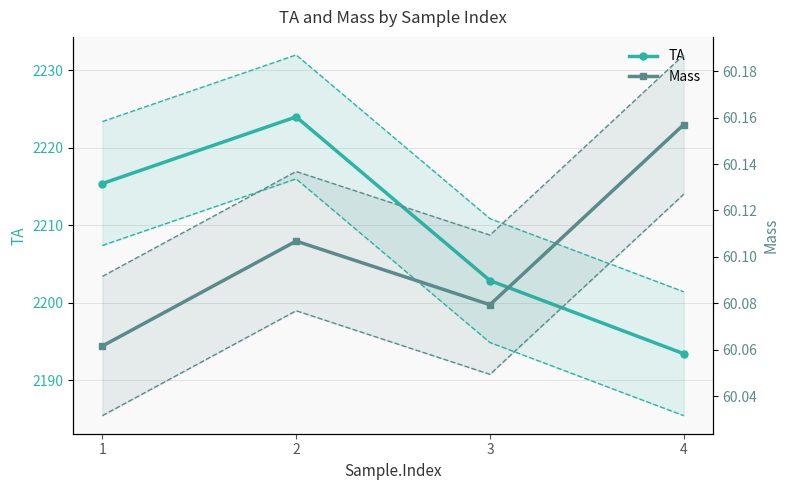

True or false: Mass upper and Mass lower cross at least once.

False